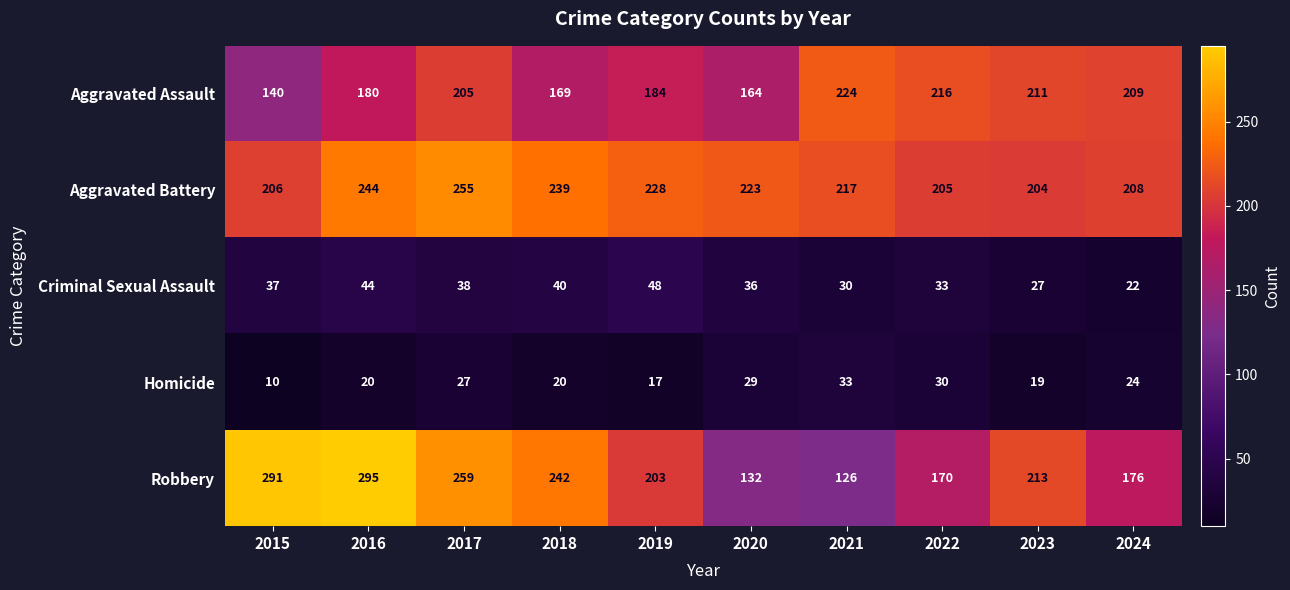

What is the sum of all Criminal Sexual Assault values?

355